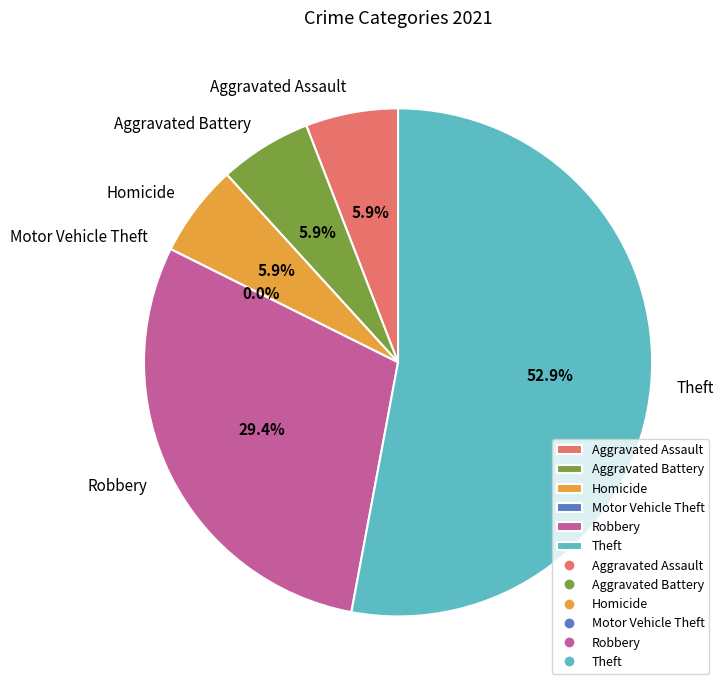

Which slice represents more than half of the pie?

Theft